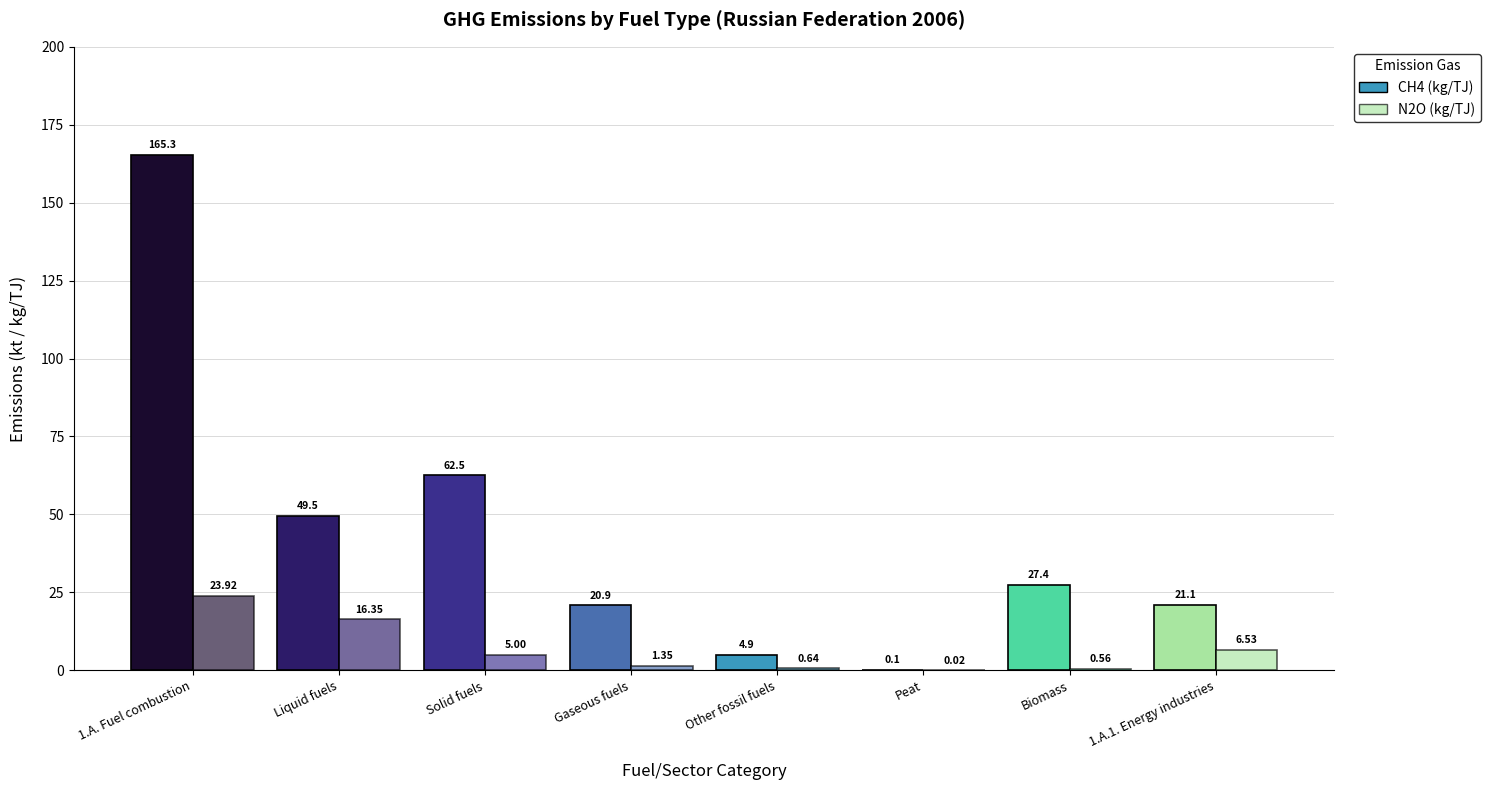

What are all the series names shown in the legend?

CH4, N2O